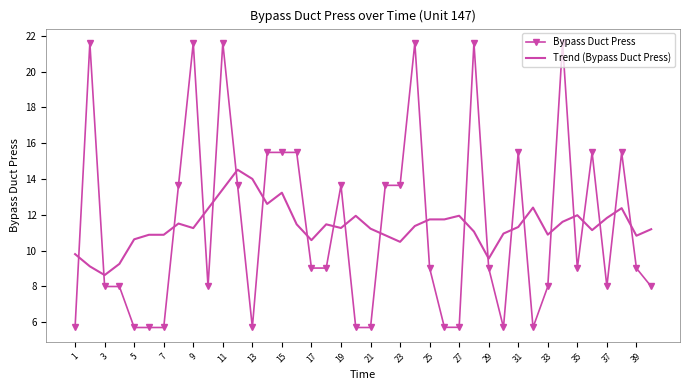

Which series has the largest range (max minus min)?

Bypass Duct Press